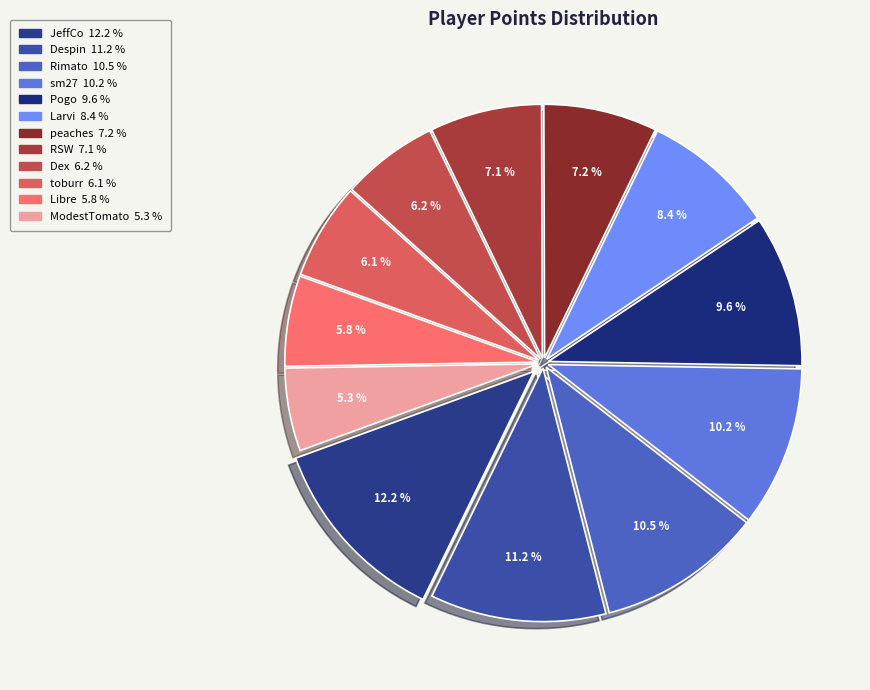

Does ModestTomato represent more than half of the total?

No